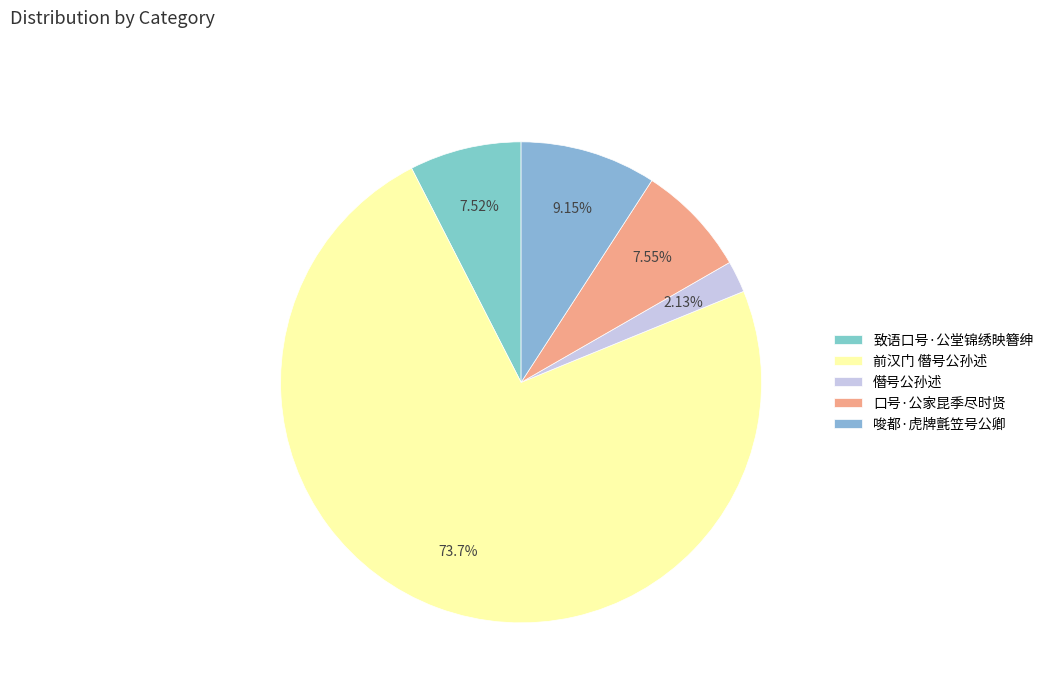

To the nearest percent, what is the difference between the 前汉门 僭号公孙述 and 僭号公孙述 slice percentages?

72%